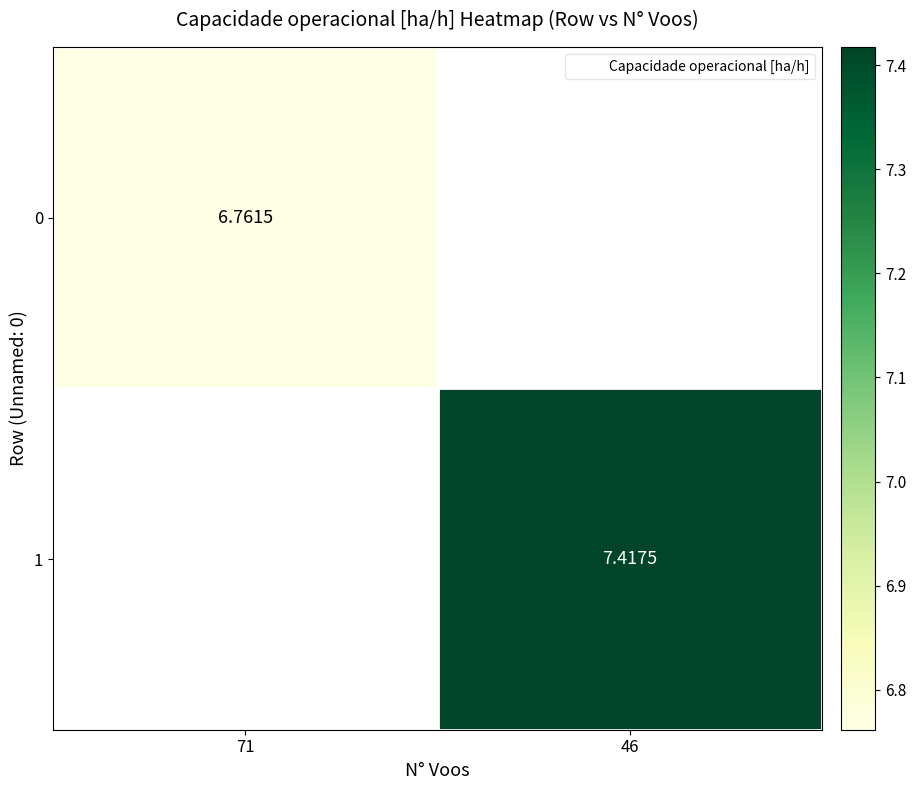

At how many categories does at least one series exceed 7?

1